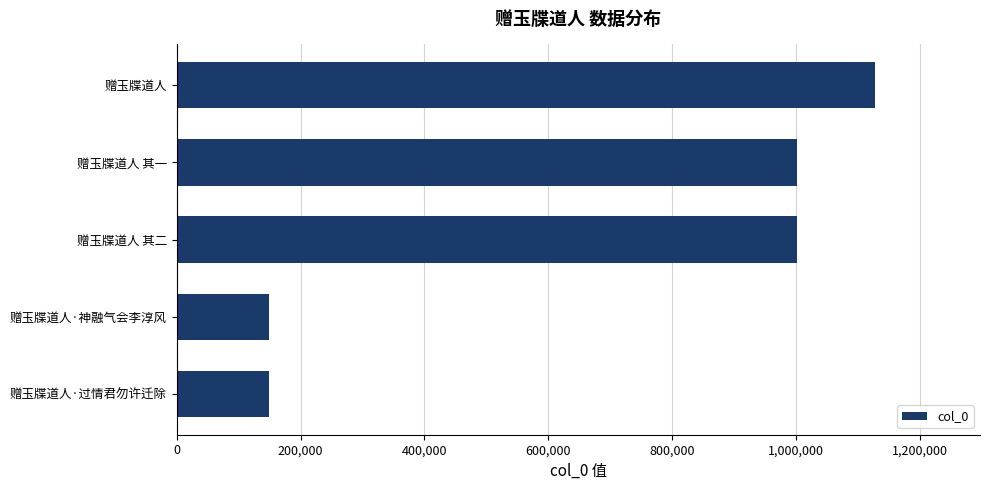

True or false: the data shows 85108 at 赠玉牒道人·神融气会李淳风.

False